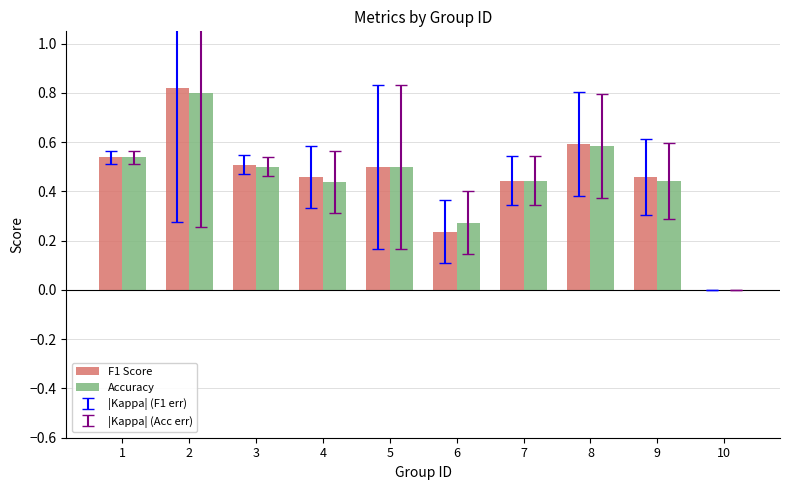

Between 5 and 8, which series saw the biggest shift?

F1 Score